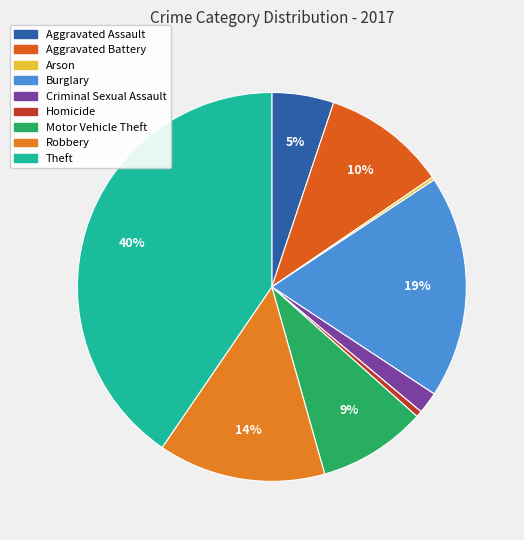

To the nearest percent, what is the average slice percentage?

11%